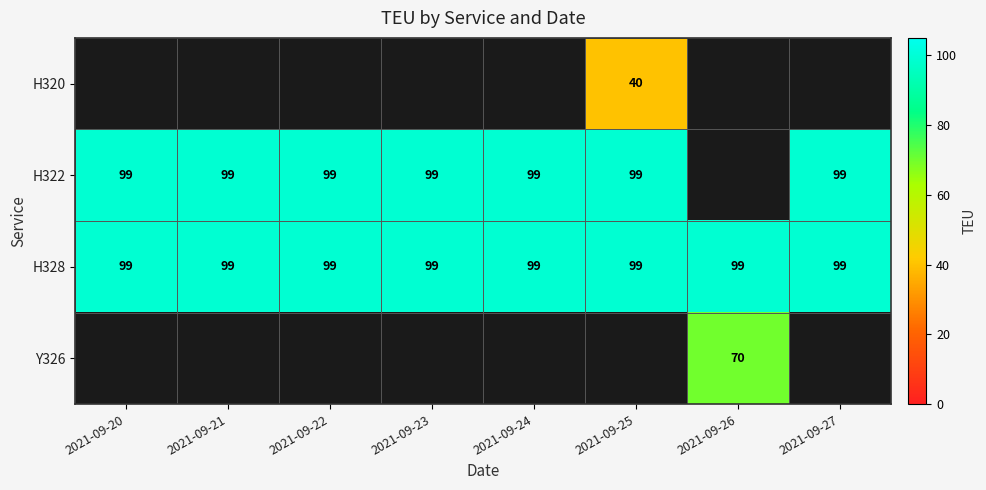

The value of H328 at 2021-09-21 is 65. True or false?

False